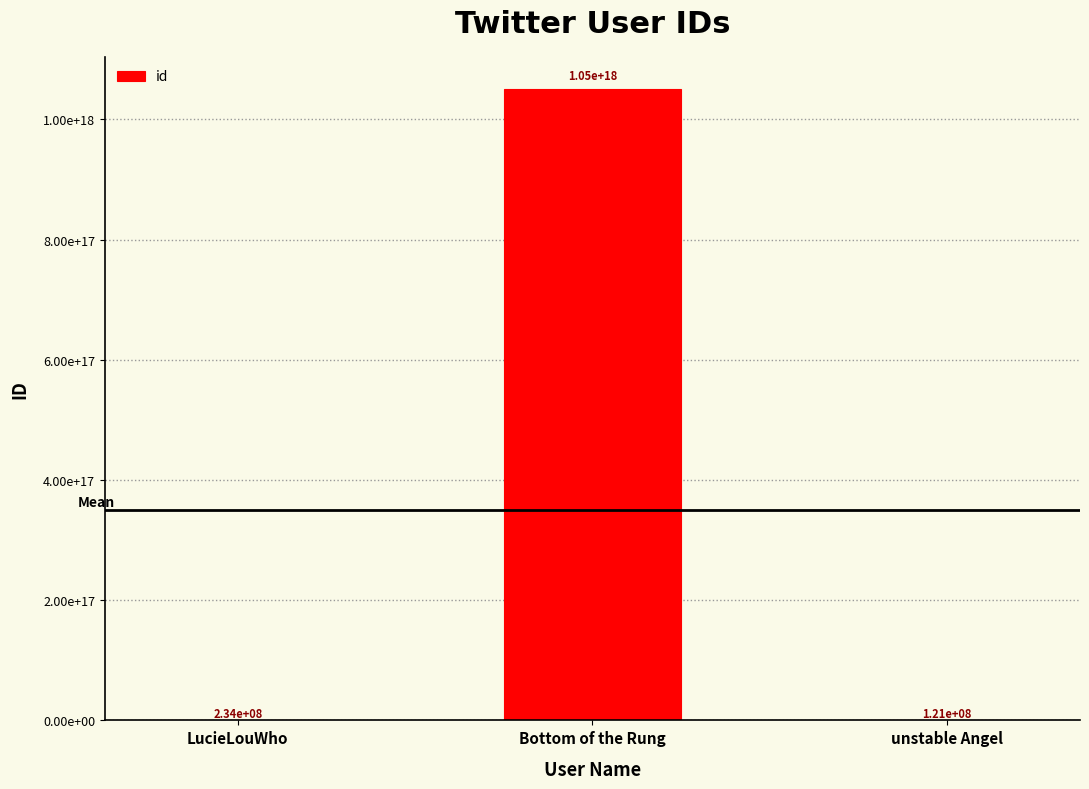

What is the label of the 2nd bar from the right?

Bottom of the Rung